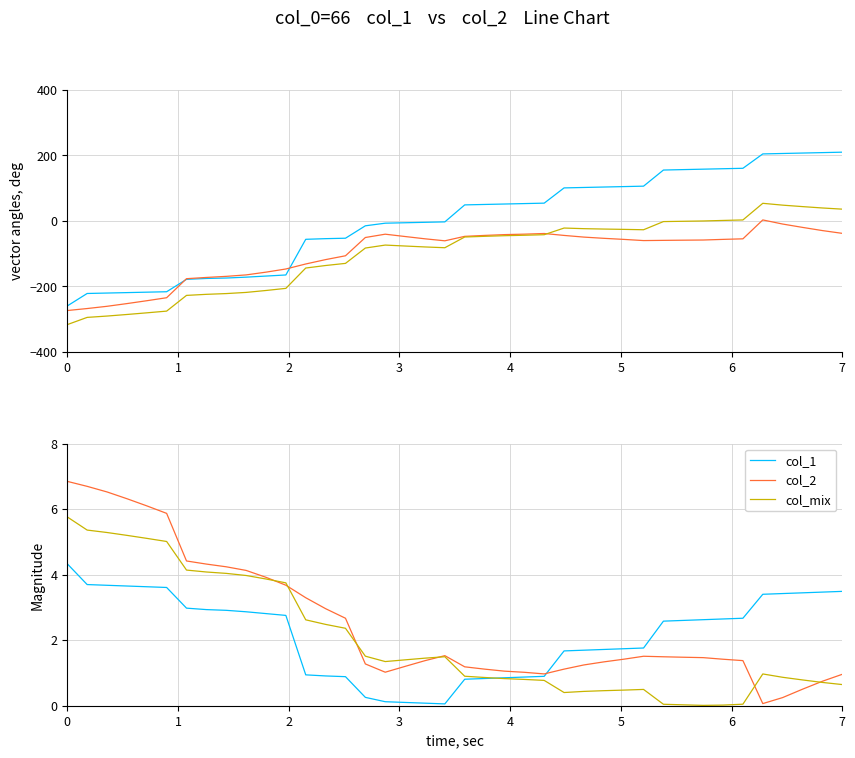

List the series in order of their peak value, lowest first.

col_1, col_mix, col_2